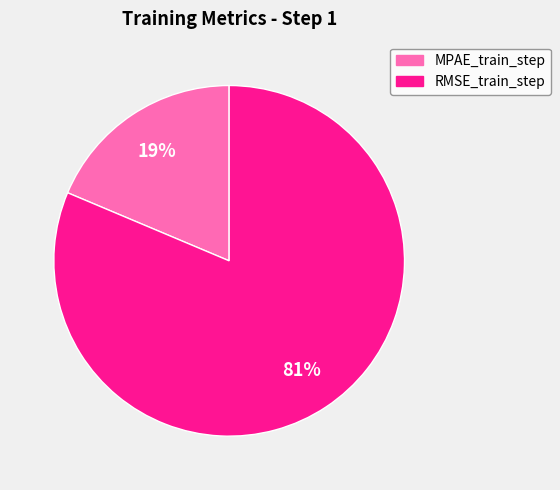

To the nearest percent, what is the combined percentage of RMSE_train_step and MPAE_train_step?

100%